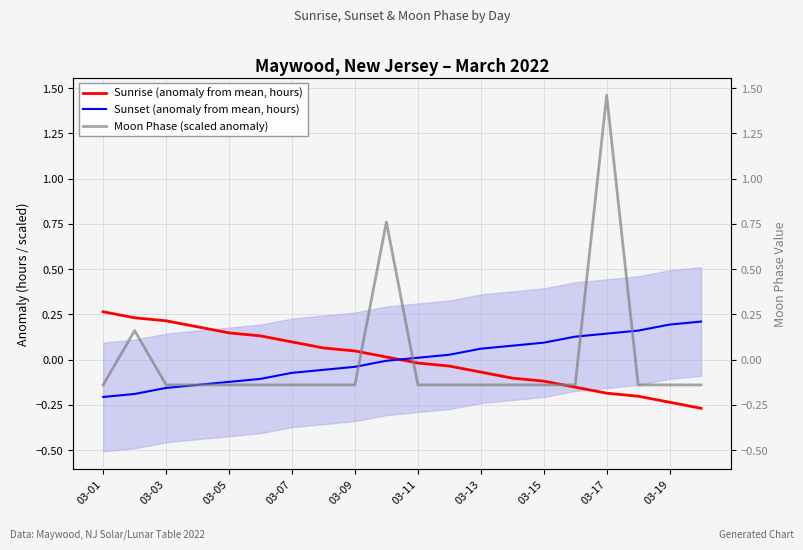

How many positive values does the Sunset (anomaly from mean, hours) series have?

10